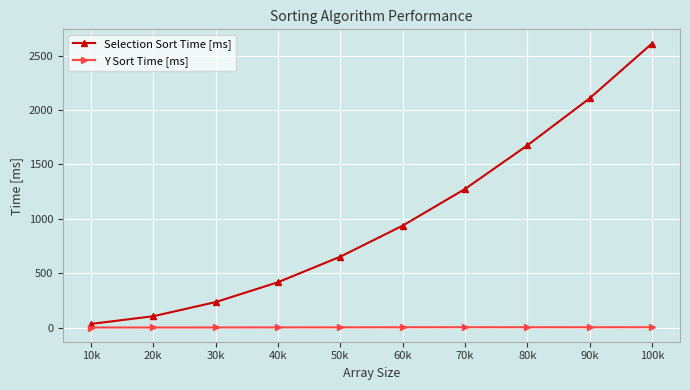

True or false: Selection Sort Time [ms] has a value of 1334.0 at 60k.

False